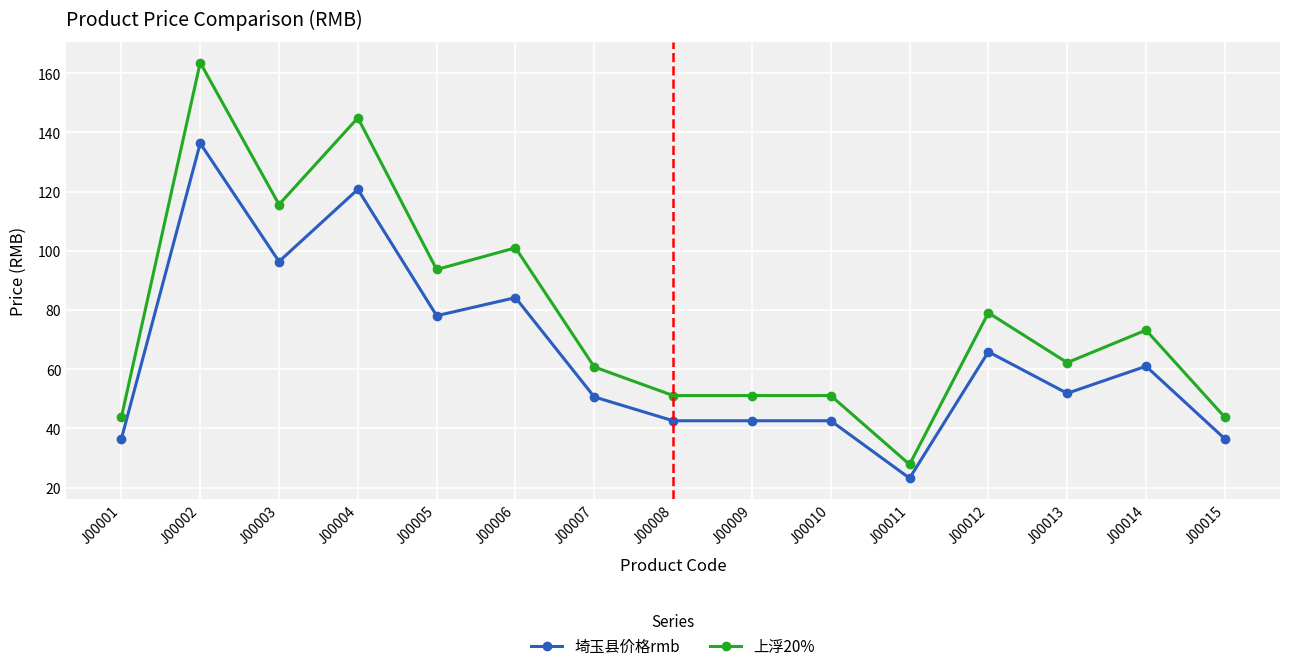

The value of 埼玉县价格rmb at J00012 is 65.9. True or false?

True